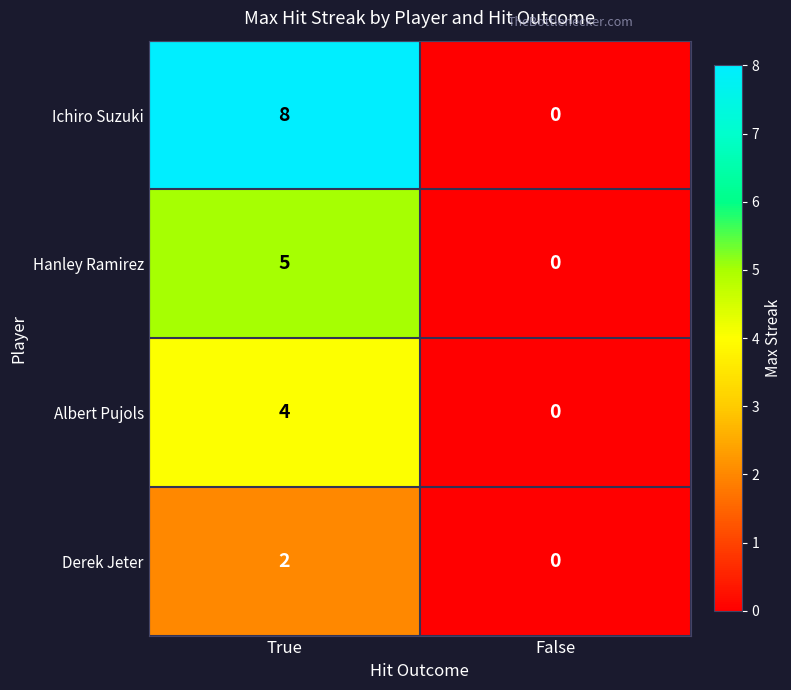

What is the difference between the maximum and minimum values in the Ichiro Suzuki series?

8